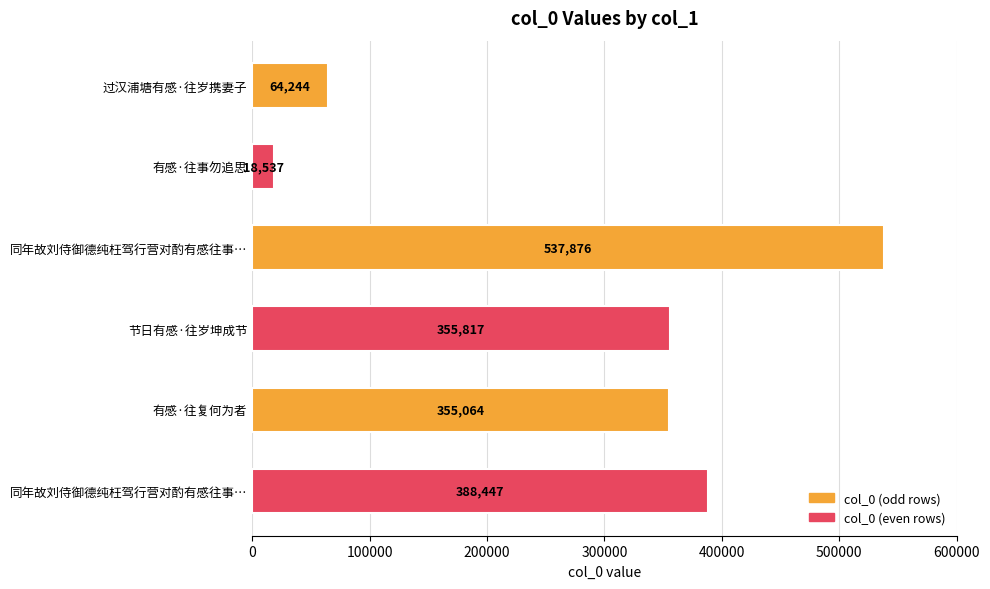

How many bars are there in total?

6